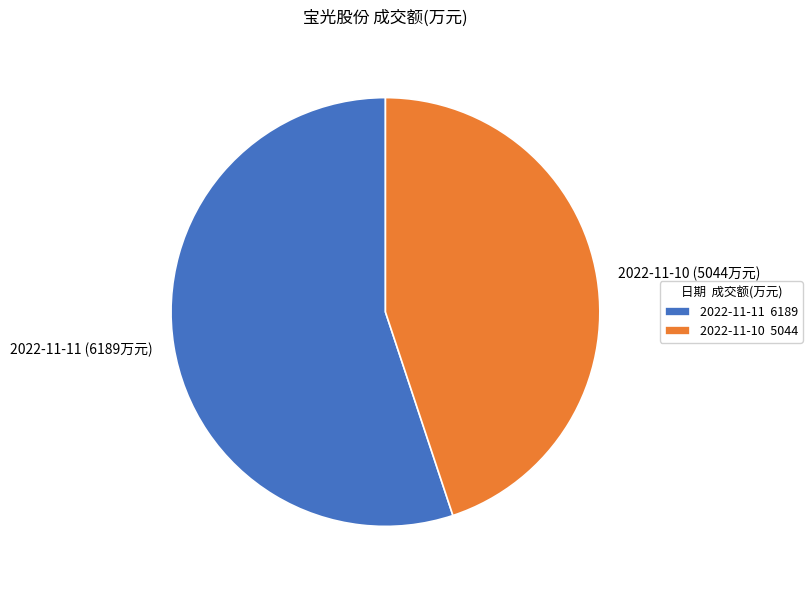

Rank the categories by value from highest to lowest.

2022-11-11, 2022-11-10